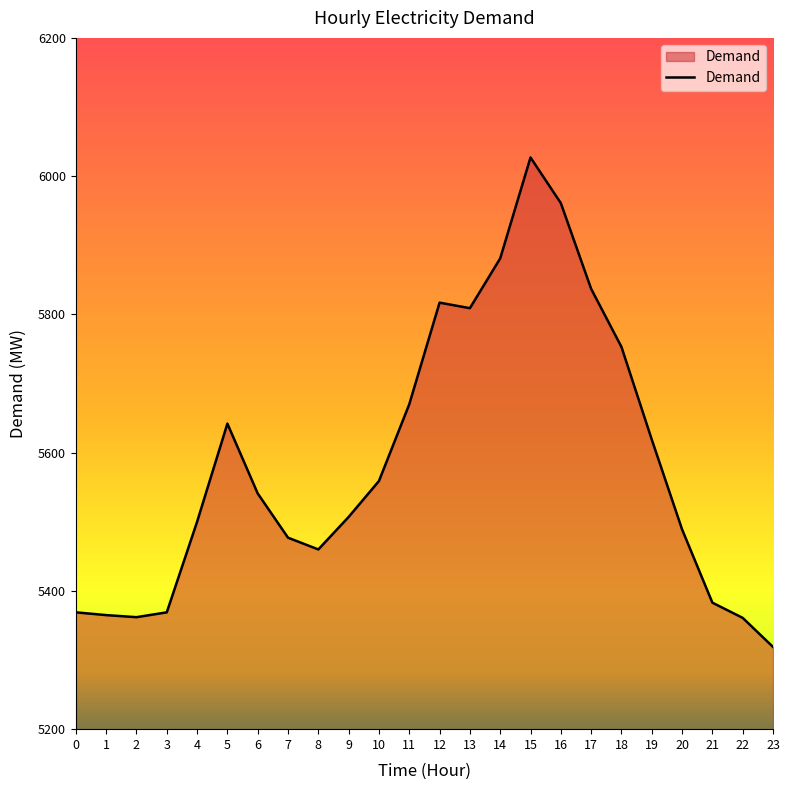

What is the smallest value displayed?

5319